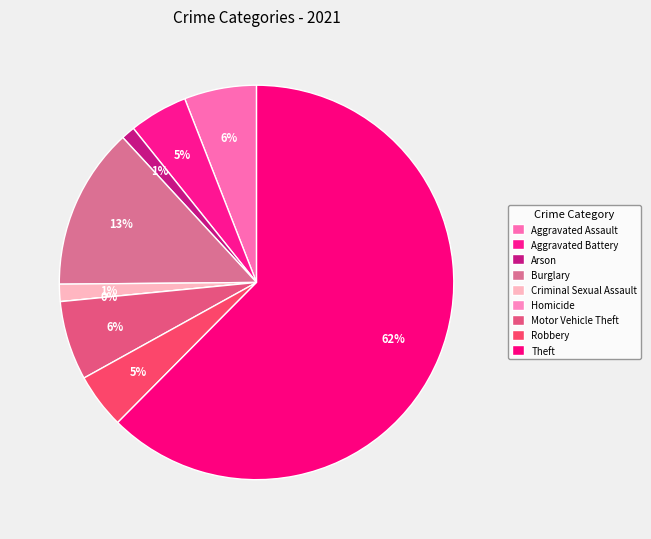

Which category has the smallest portion of the pie?

Homicide